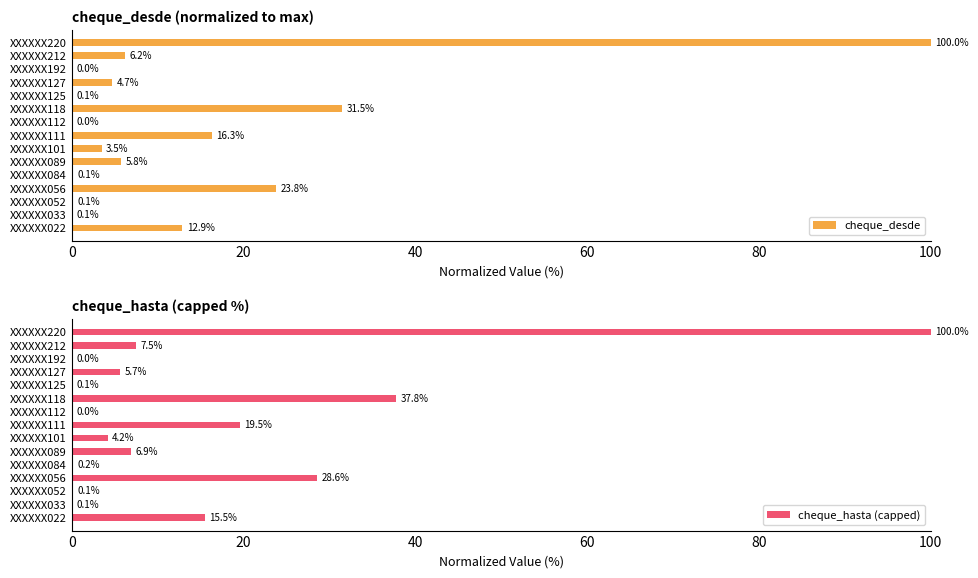

What value does the cheque_desde series have at XXXXXX118?

31.5